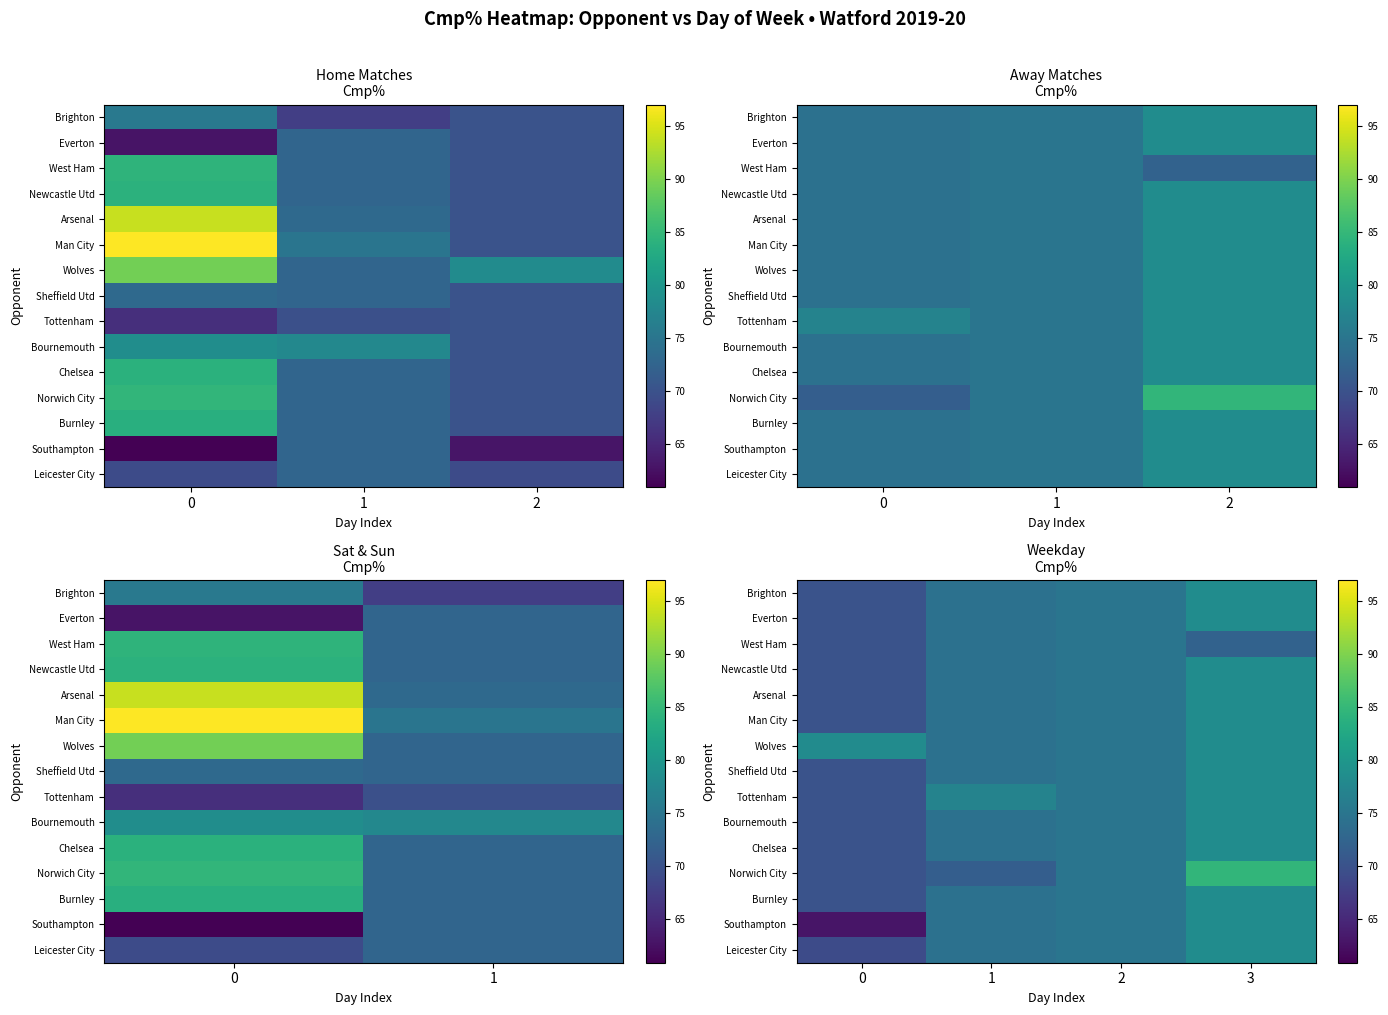

What is the spread (max minus min) of values at 3?

12.4